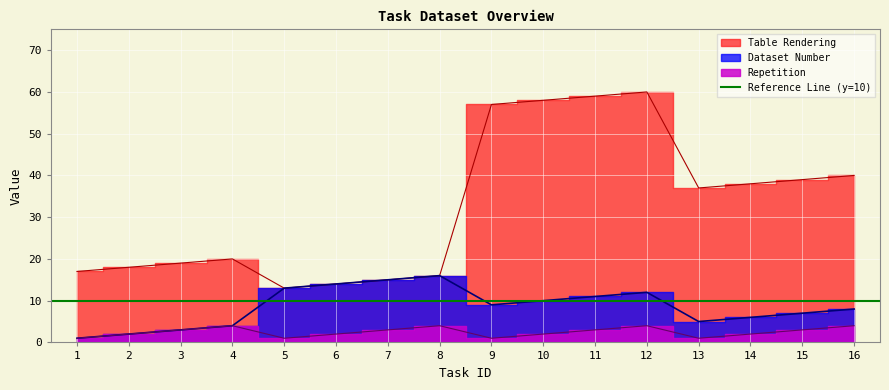

What is the difference between the maximum and second lowest values in the Repetition series?

3